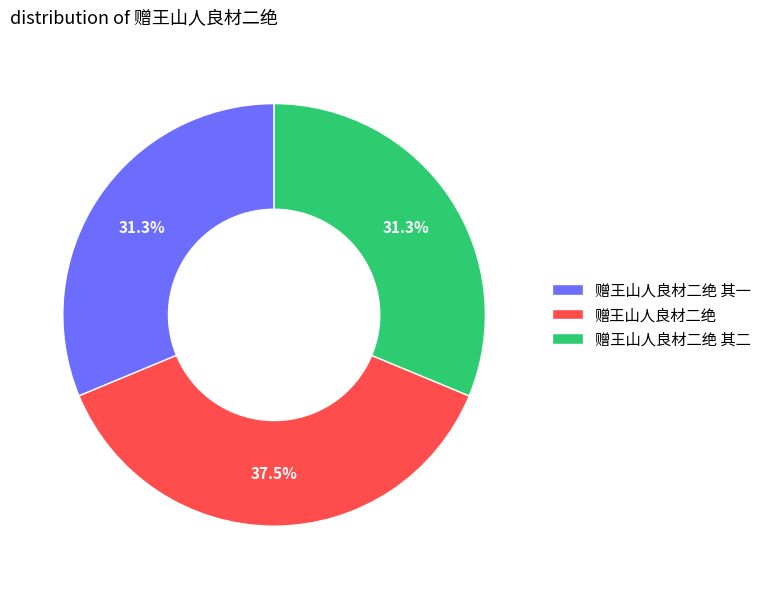

Which has a higher value, 赠王山人良材二绝 其二 or 赠王山人良材二绝?

赠王山人良材二绝